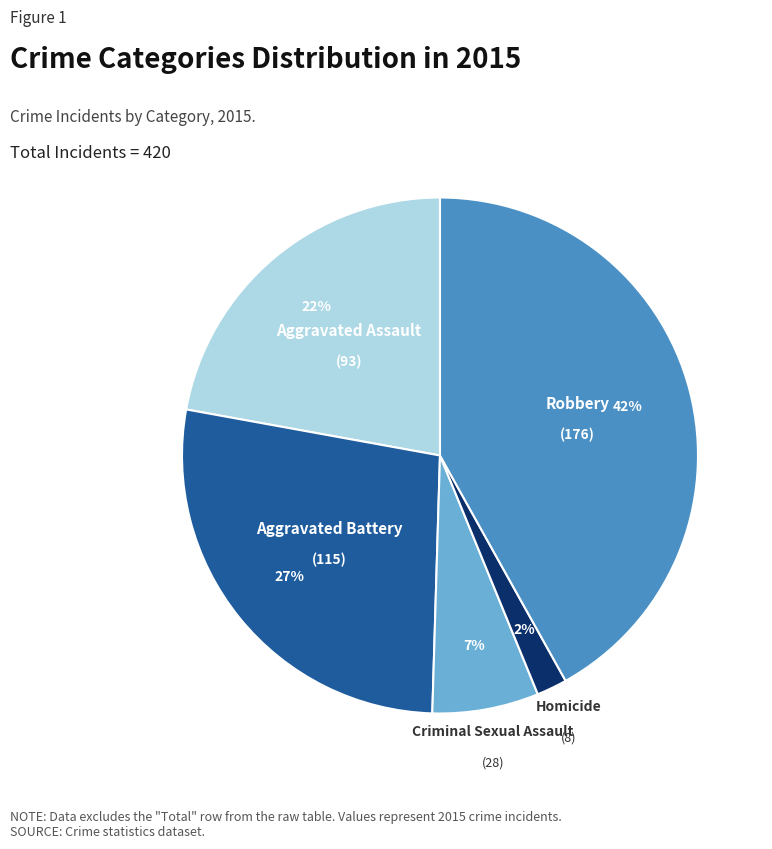

Is it true that Criminal Sexual Assault is 7% of the pie?

True